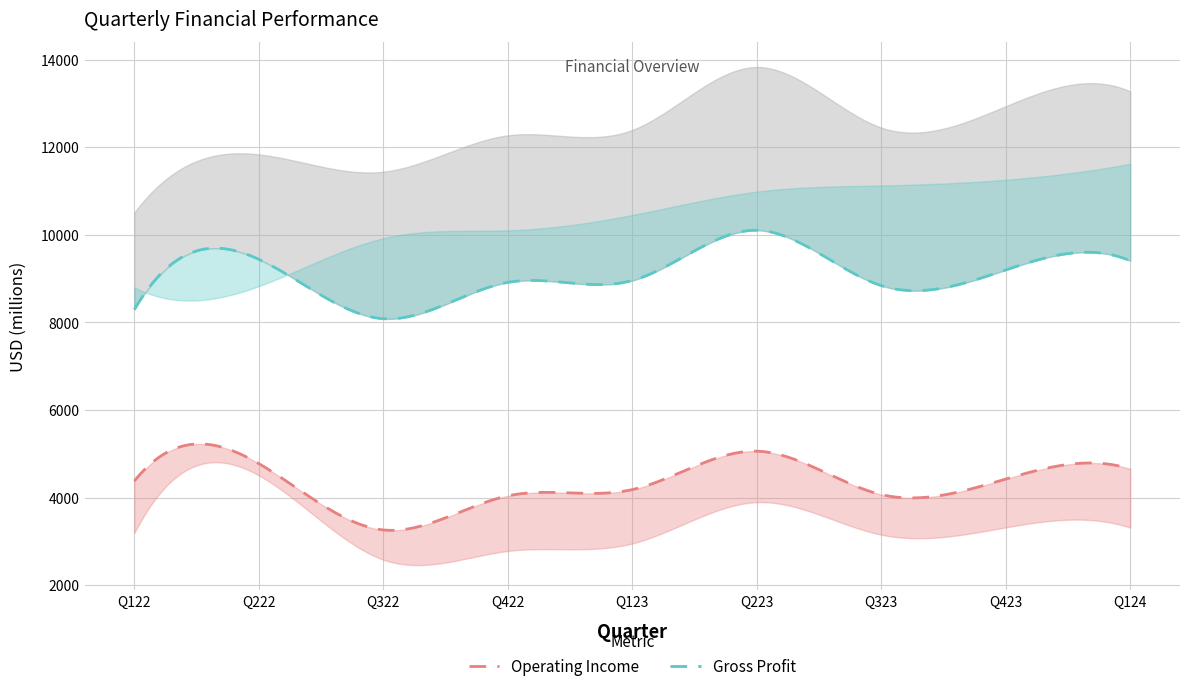

Does the chart display data point markers on the line(s)?

No